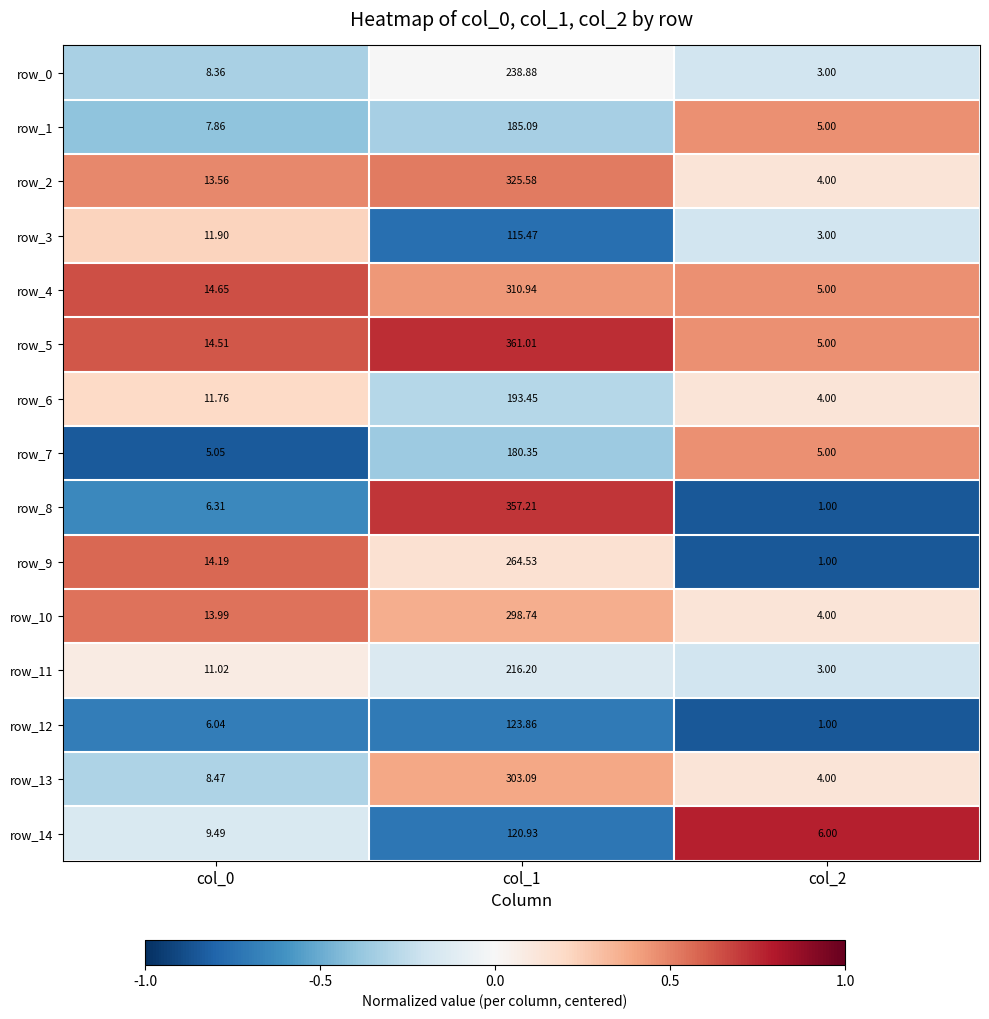

Is the value of row_7 at col_0 greater than the value of row_0 at col_0?

No